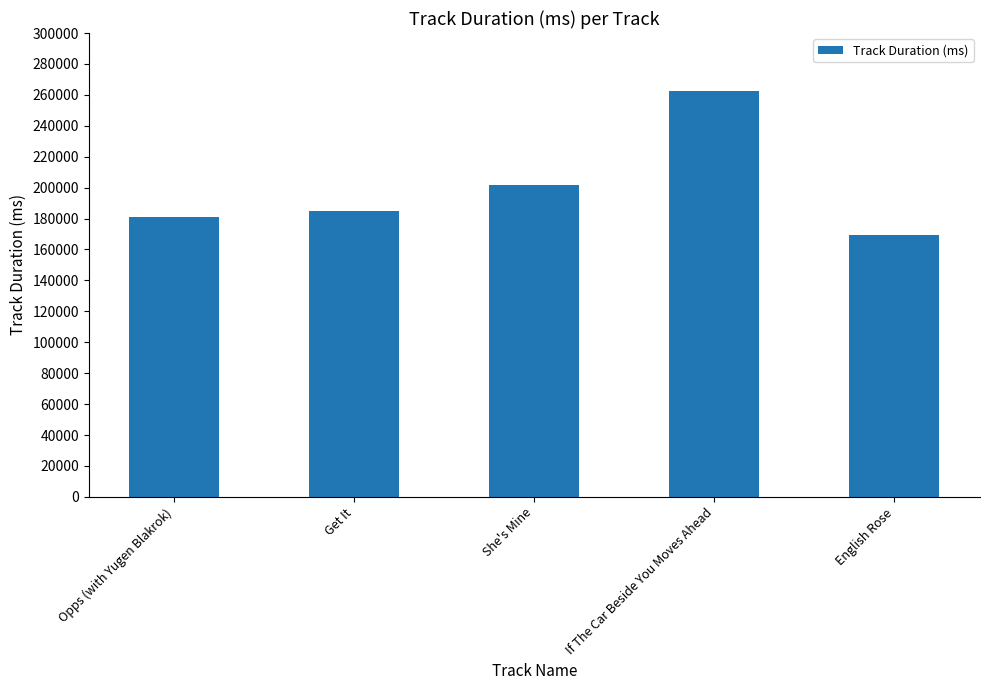

What position from the right is Get It?

4